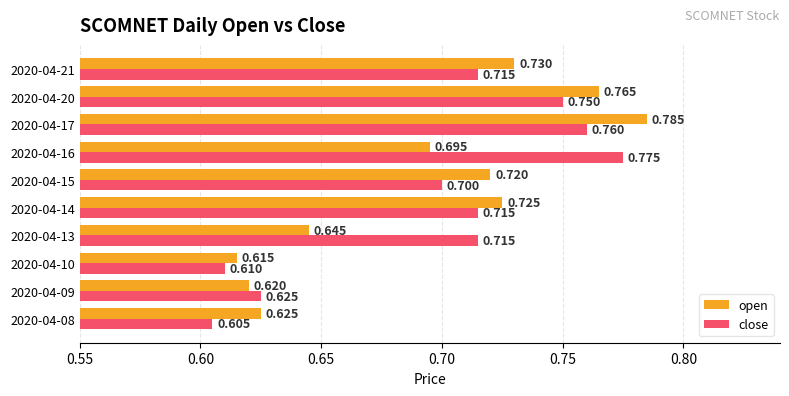

At 2020-04-16, list the series in order from largest to smallest.

close, open